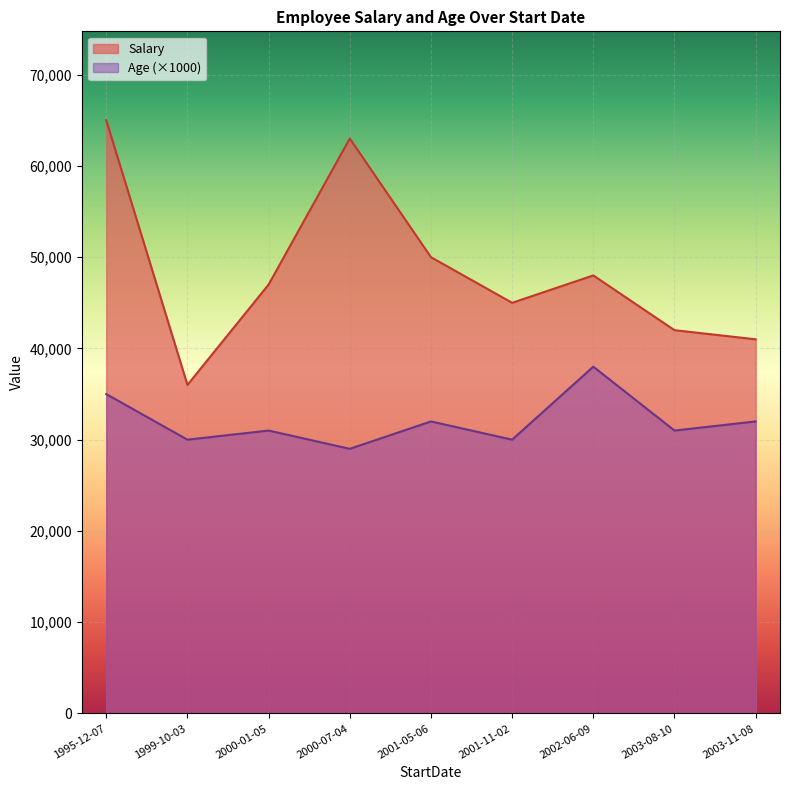

What is the maximum value for Age?

38